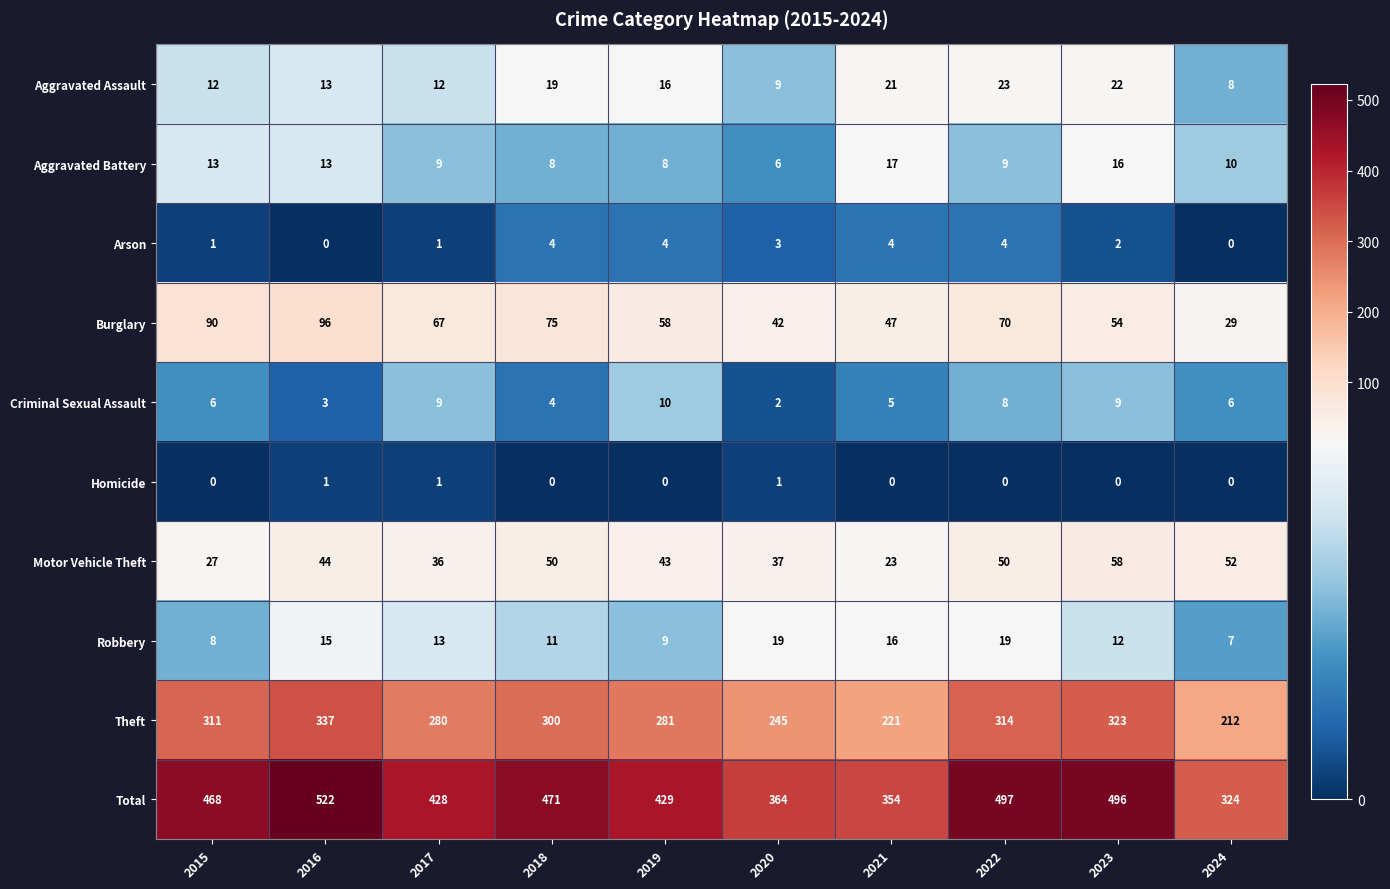

True or false: Robbery has a value of 8 at 2015.

True